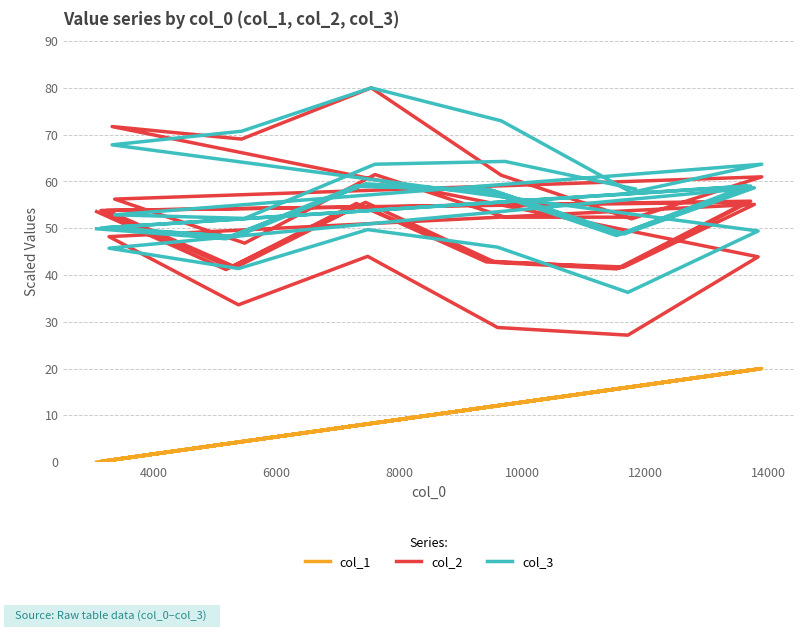

At how many categories does at least one series exceed 2?

35